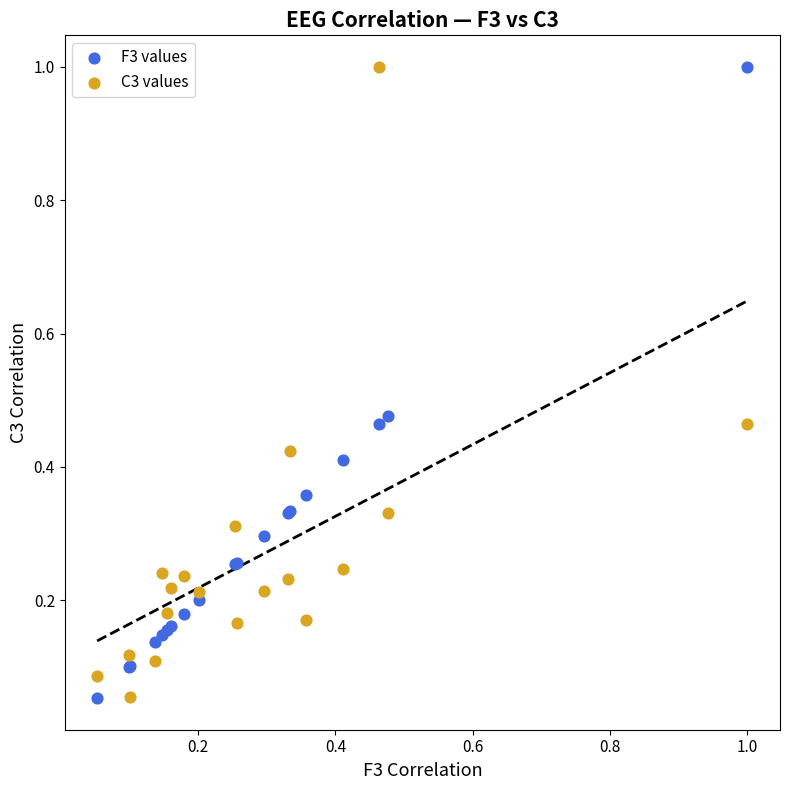

What is the X range (max minus min) for the scatter plot?

0.9